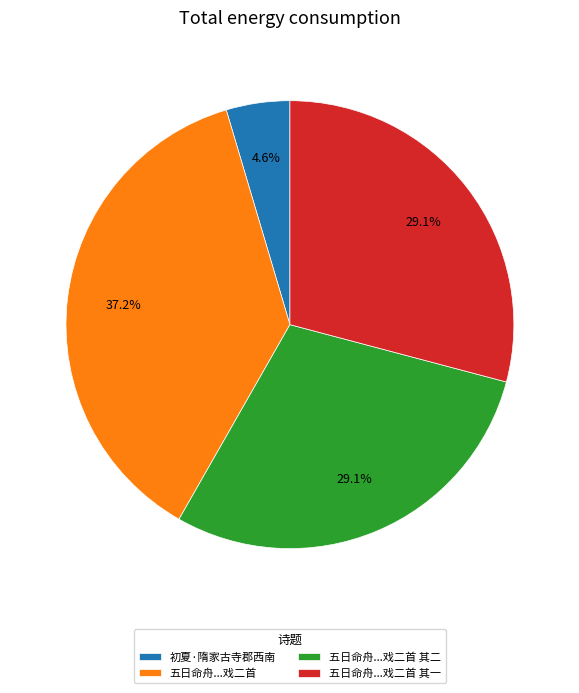

Between 五日命舟...戏二首 and 初夏·隋家古寺郡西南, which is larger?

五日命舟...戏二首